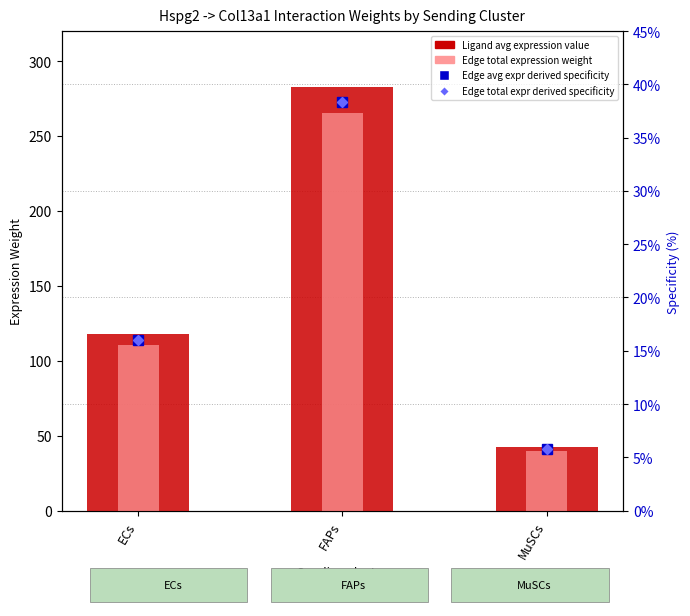

At how many categories does at least one series exceed 132?

1